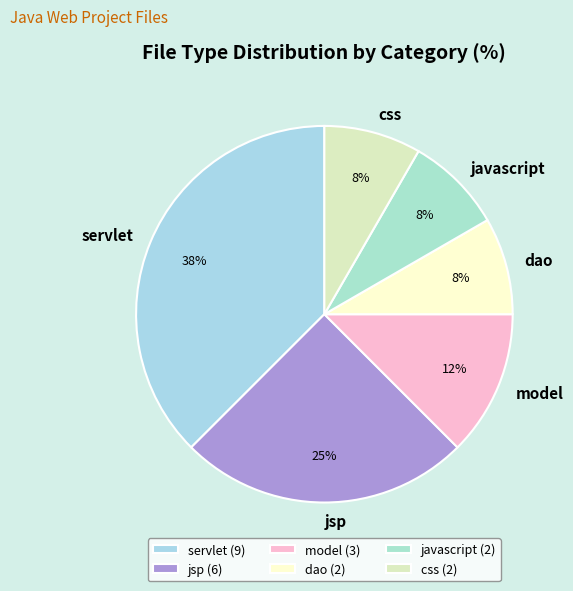

Is it true that dao is 8% of the pie?

True